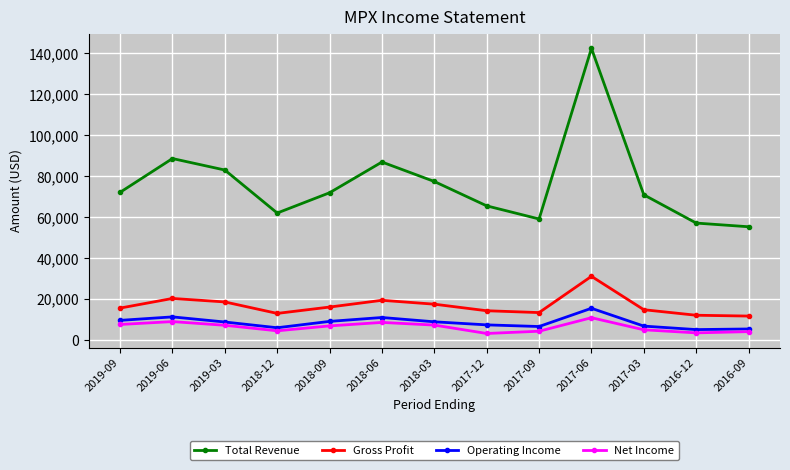

How many data points in Net Income are less than 7000?

6